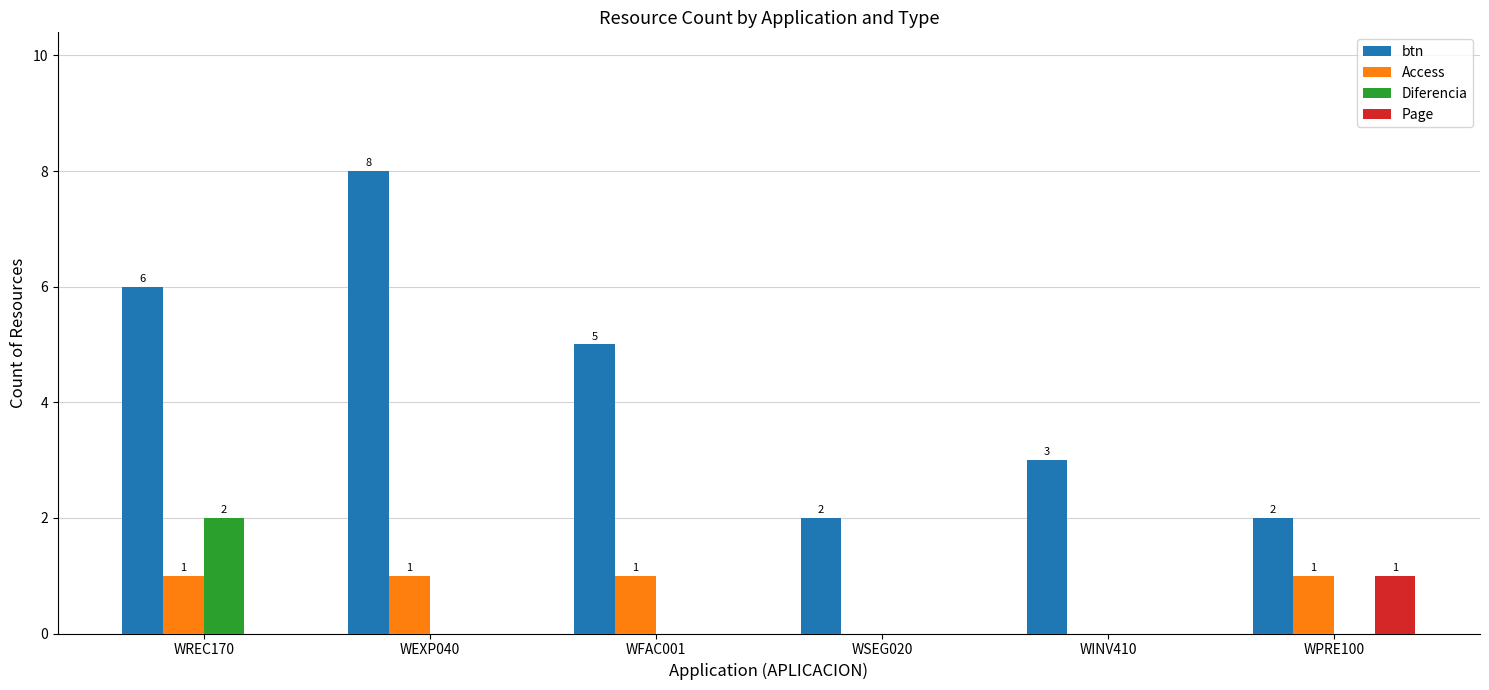

Reading left to right, list all the values displayed in this chart.

btn: WREC170=6	WEXP040=8	WFAC001=5	WSEG020=2	WINV410=3	WPRE100=2
Access: WREC170=1	WEXP040=1	WFAC001=1	WSEG020=0	WINV410=0	WPRE100=1
Diferencia: WREC170=2	WEXP040=0	WFAC001=0	WSEG020=0	WINV410=0	WPRE100=0
Page: WREC170=0	WEXP040=0	WFAC001=0	WSEG020=0	WINV410=0	WPRE100=1